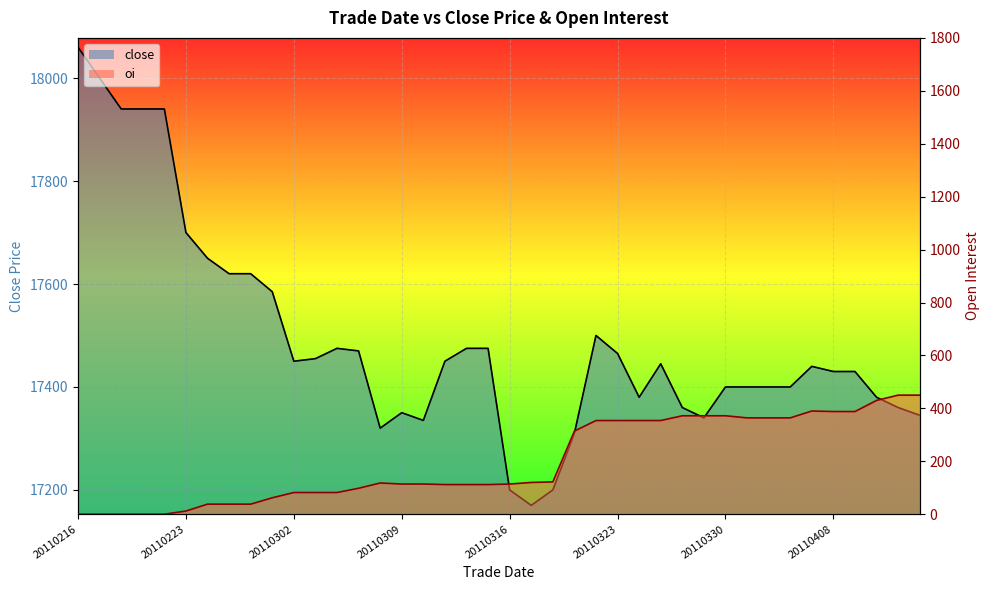

What is the value of the oi line point at the 17th from the left?

114